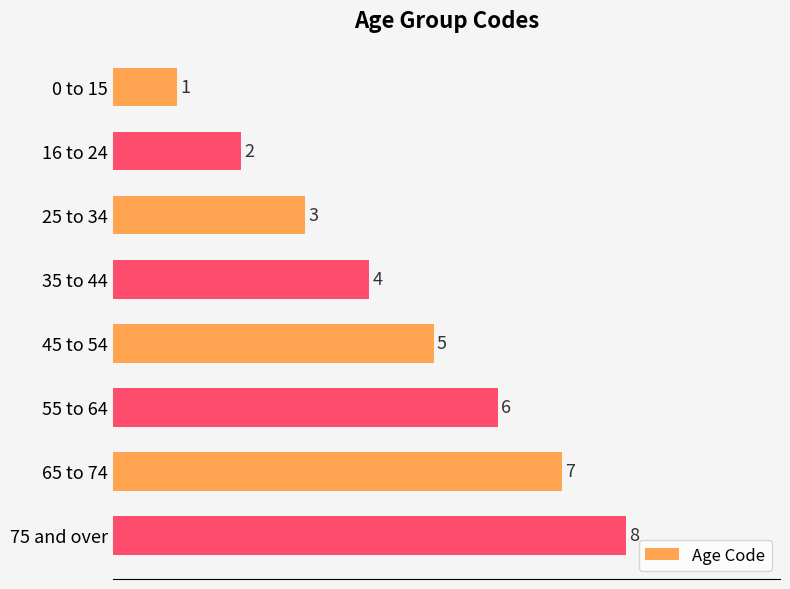

What is the difference between the second highest and minimum values?

6